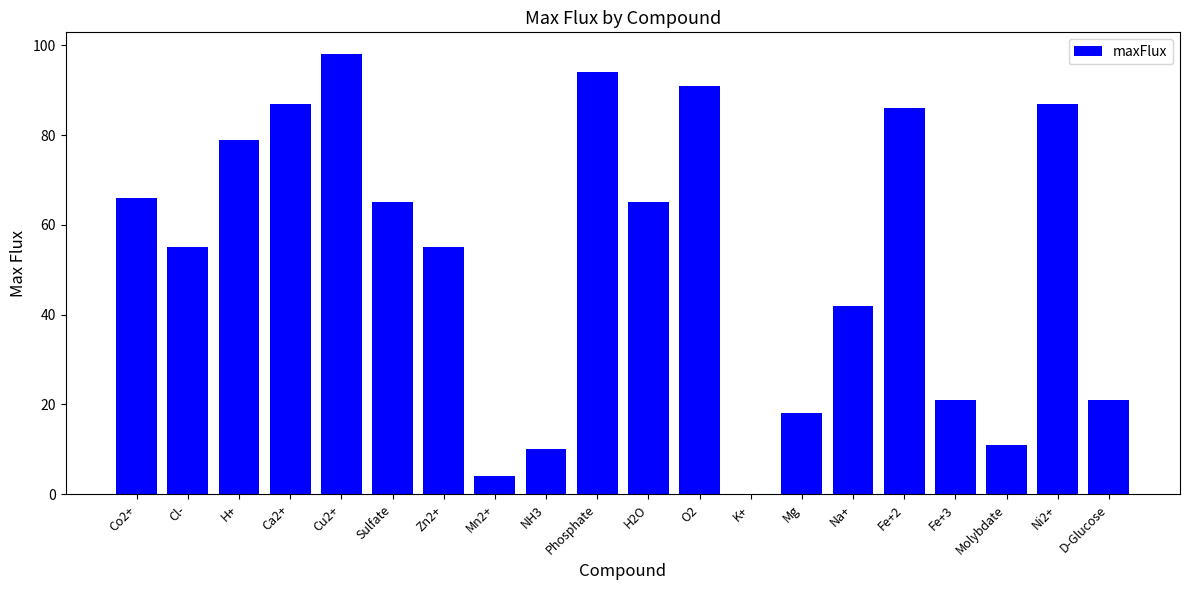

What is the sum of all values?

1055